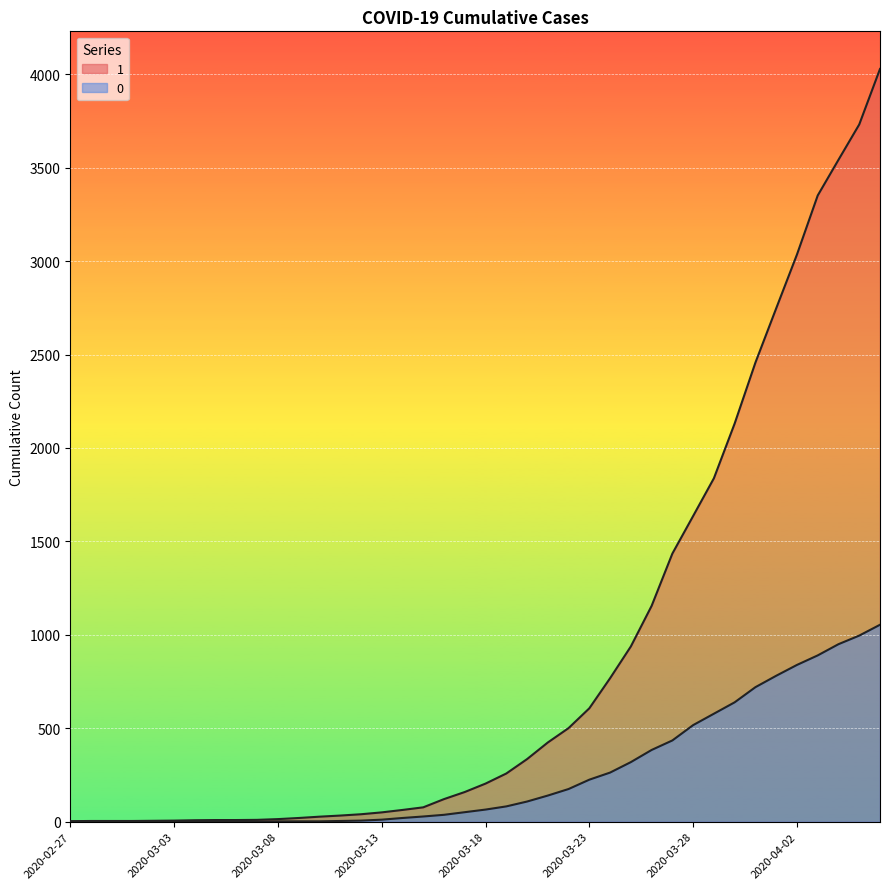

What is the sum of the 1 values at 2020-03-14 and 2020-03-26?

1218